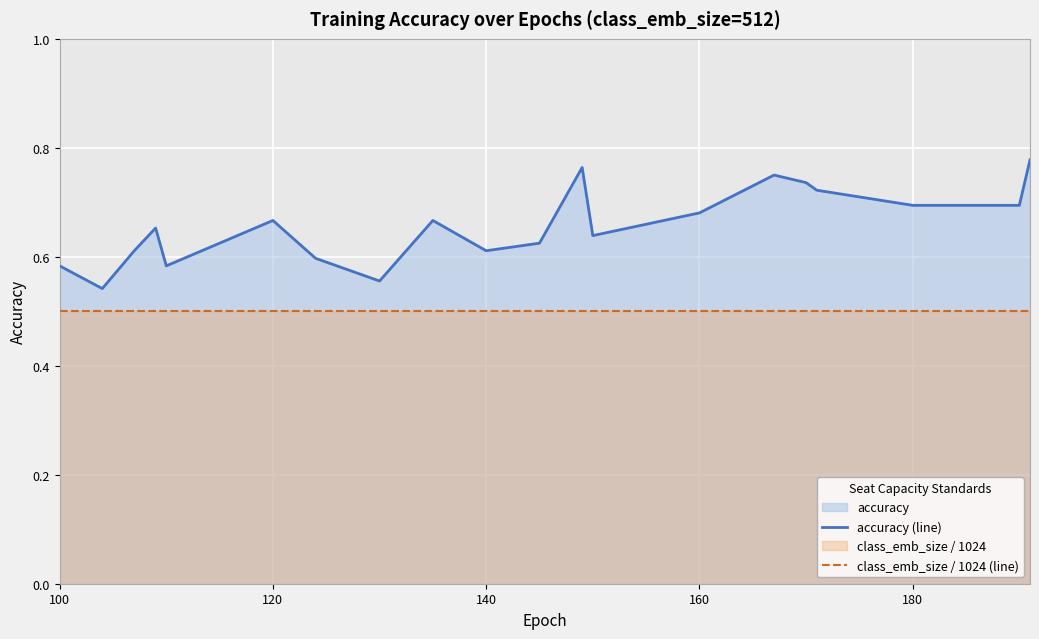

List the series in order of their overall mean, lowest first.

class_emb_size / 1024 (line), accuracy (line)